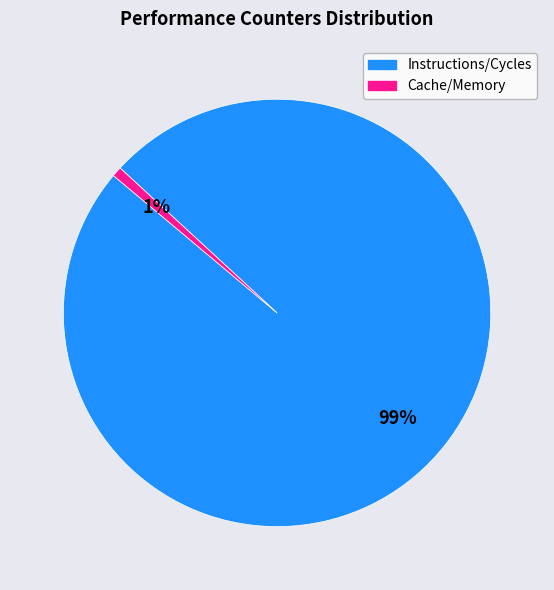

To the nearest percent, what is the average slice percentage?

50%